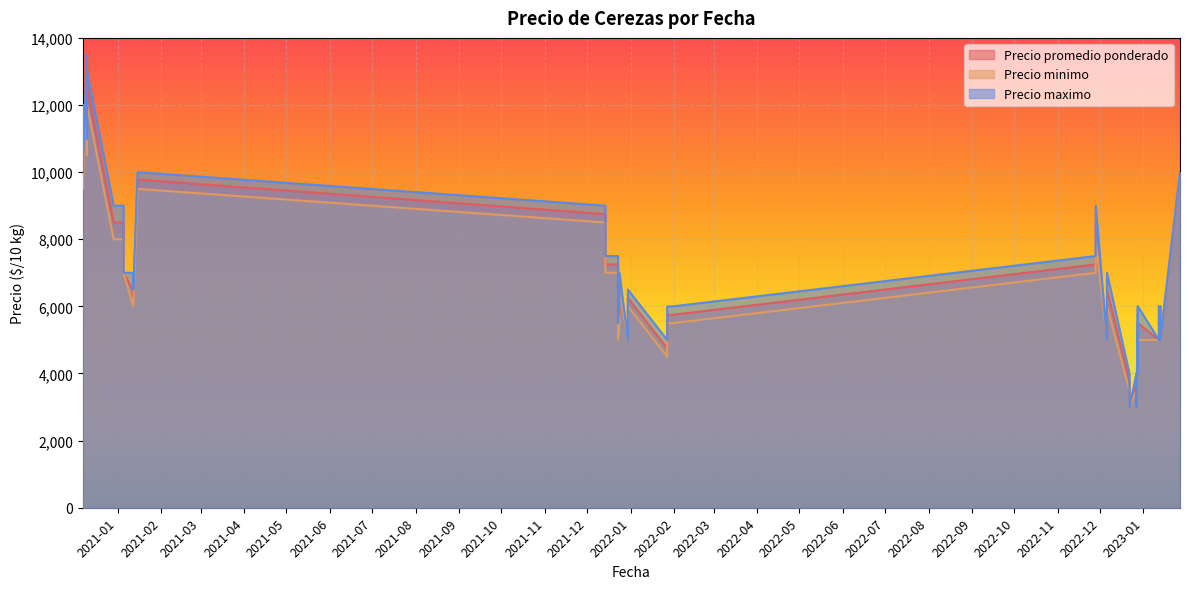

What is the average value of the Precio maximo series?

7088